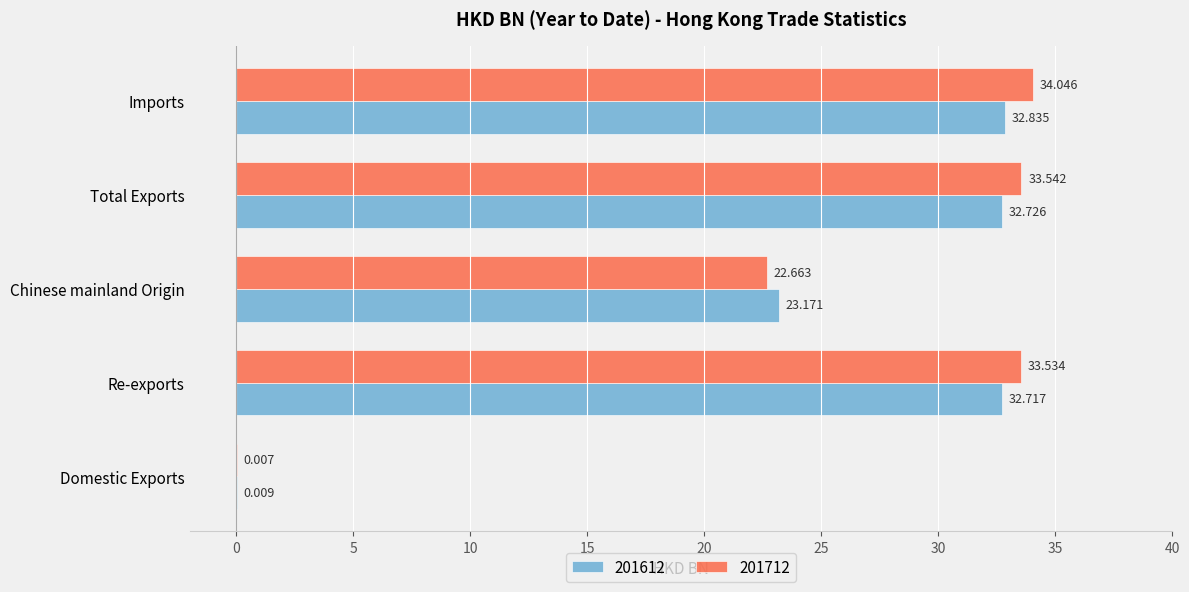

At which category is the sum across all series the highest?

Imports